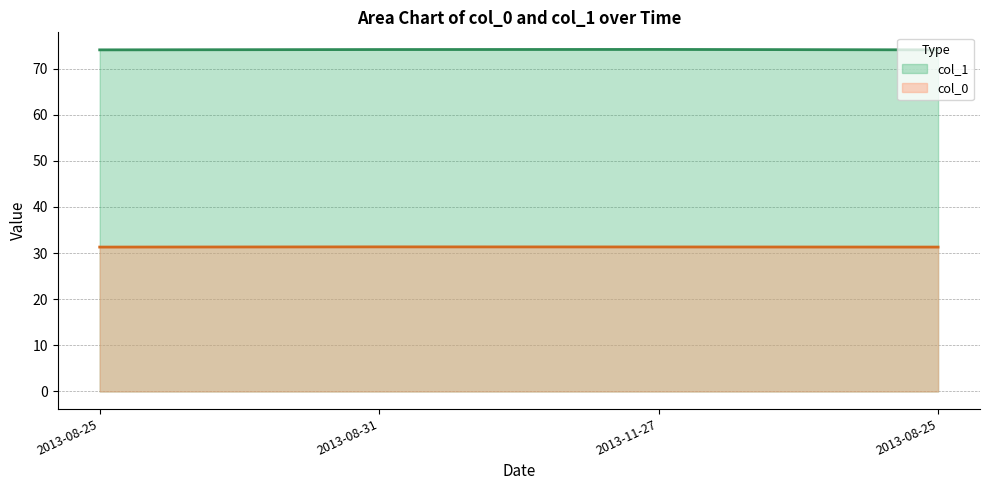

What is the value of the col_0 point at the 2nd from the left?

31.3